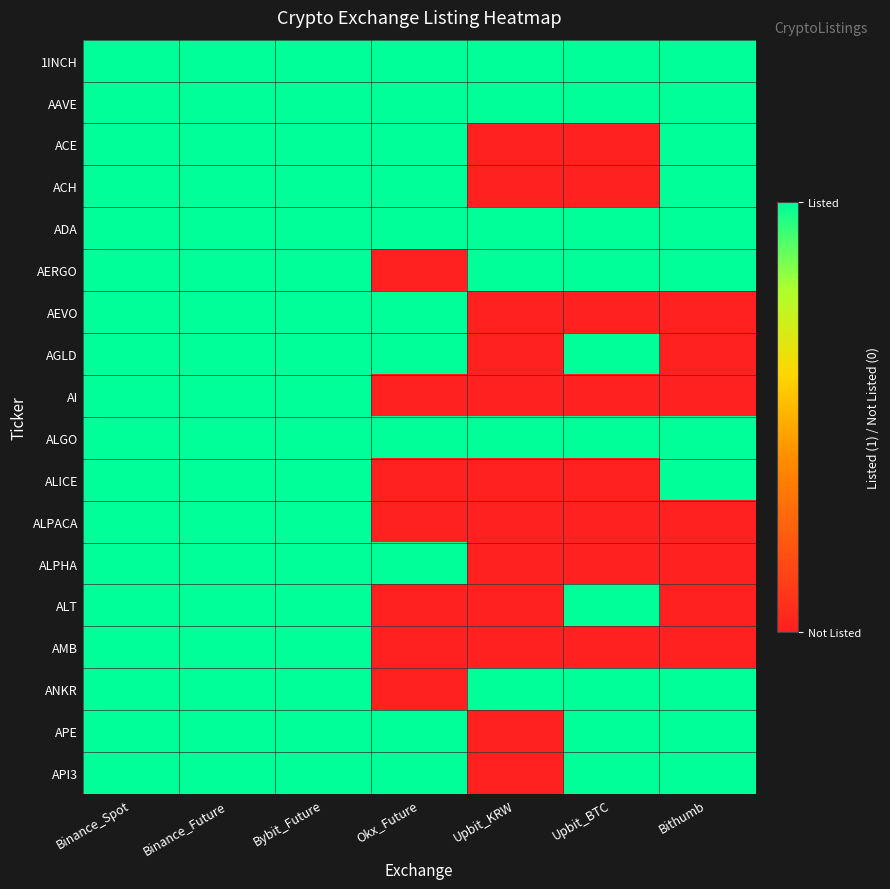

Reading left to right, transcribe all the data shown in this chart.

1INCH: Binance_Spot=1	Binance_Future=1	Bybit_Future=1	Okx_Future=1	Upbit_KRW=1	Upbit_BTC=1	Bithumb=1
AAVE: Binance_Spot=1	Binance_Future=1	Bybit_Future=1	Okx_Future=1	Upbit_KRW=1	Upbit_BTC=1	Bithumb=1
ACE: Binance_Spot=1	Binance_Future=1	Bybit_Future=1	Okx_Future=1	Upbit_KRW=0	Upbit_BTC=0	Bithumb=1
ACH: Binance_Spot=1	Binance_Future=1	Bybit_Future=1	Okx_Future=1	Upbit_KRW=0	Upbit_BTC=0	Bithumb=1
ADA: Binance_Spot=1	Binance_Future=1	Bybit_Future=1	Okx_Future=1	Upbit_KRW=1	Upbit_BTC=1	Bithumb=1
AERGO: Binance_Spot=1	Binance_Future=1	Bybit_Future=1	Okx_Future=0	Upbit_KRW=1	Upbit_BTC=1	Bithumb=1
AEVO: Binance_Spot=1	Binance_Future=1	Bybit_Future=1	Okx_Future=1	Upbit_KRW=0	Upbit_BTC=0	Bithumb=0
AGLD: Binance_Spot=1	Binance_Future=1	Bybit_Future=1	Okx_Future=1	Upbit_KRW=0	Upbit_BTC=1	Bithumb=0
AI: Binance_Spot=1	Binance_Future=1	Bybit_Future=1	Okx_Future=0	Upbit_KRW=0	Upbit_BTC=0	Bithumb=0
ALGO: Binance_Spot=1	Binance_Future=1	Bybit_Future=1	Okx_Future=1	Upbit_KRW=1	Upbit_BTC=1	Bithumb=1
ALICE: Binance_Spot=1	Binance_Future=1	Bybit_Future=1	Okx_Future=0	Upbit_KRW=0	Upbit_BTC=0	Bithumb=1
ALPACA: Binance_Spot=1	Binance_Future=1	Bybit_Future=1	Okx_Future=0	Upbit_KRW=0	Upbit_BTC=0	Bithumb=0
ALPHA: Binance_Spot=1	Binance_Future=1	Bybit_Future=1	Okx_Future=1	Upbit_KRW=0	Upbit_BTC=0	Bithumb=0
ALT: Binance_Spot=1	Binance_Future=1	Bybit_Future=1	Okx_Future=0	Upbit_KRW=0	Upbit_BTC=1	Bithumb=0
AMB: Binance_Spot=1	Binance_Future=1	Bybit_Future=1	Okx_Future=0	Upbit_KRW=0	Upbit_BTC=0	Bithumb=0
ANKR: Binance_Spot=1	Binance_Future=1	Bybit_Future=1	Okx_Future=0	Upbit_KRW=1	Upbit_BTC=1	Bithumb=1
APE: Binance_Spot=1	Binance_Future=1	Bybit_Future=1	Okx_Future=1	Upbit_KRW=0	Upbit_BTC=1	Bithumb=1
API3: Binance_Spot=1	Binance_Future=1	Bybit_Future=1	Okx_Future=1	Upbit_KRW=0	Upbit_BTC=1	Bithumb=1